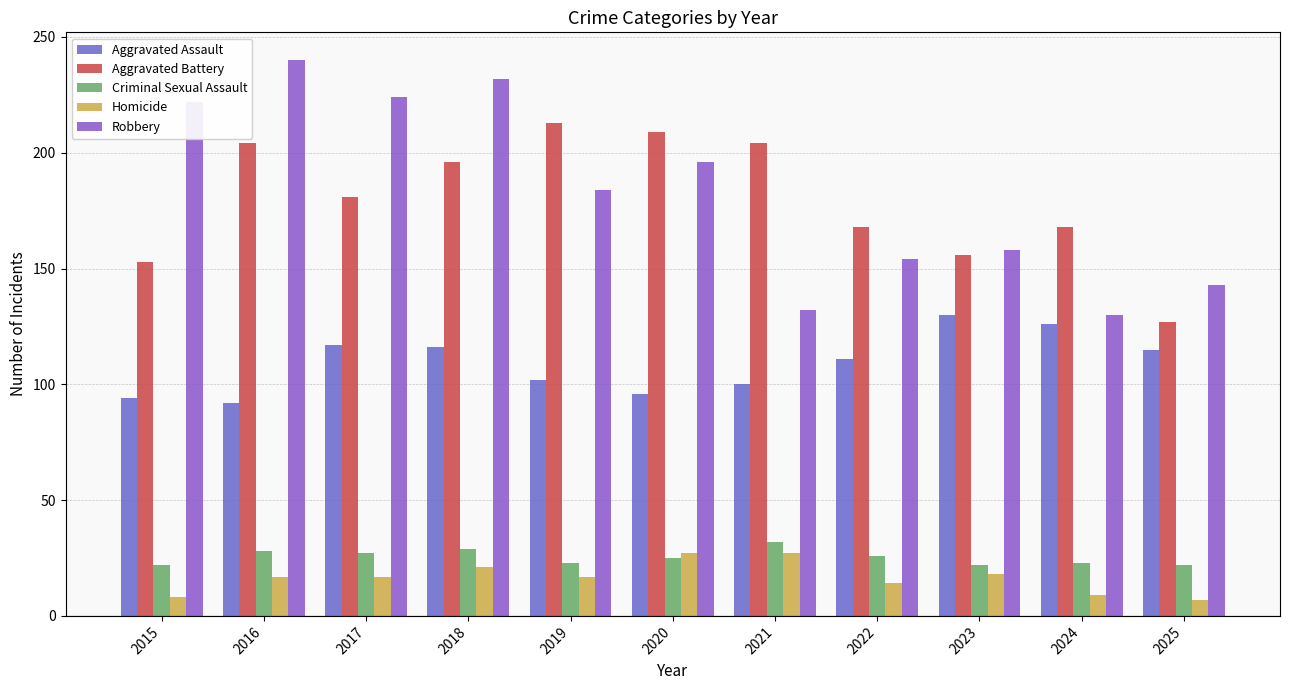

Does the chart contain any negative values?

No